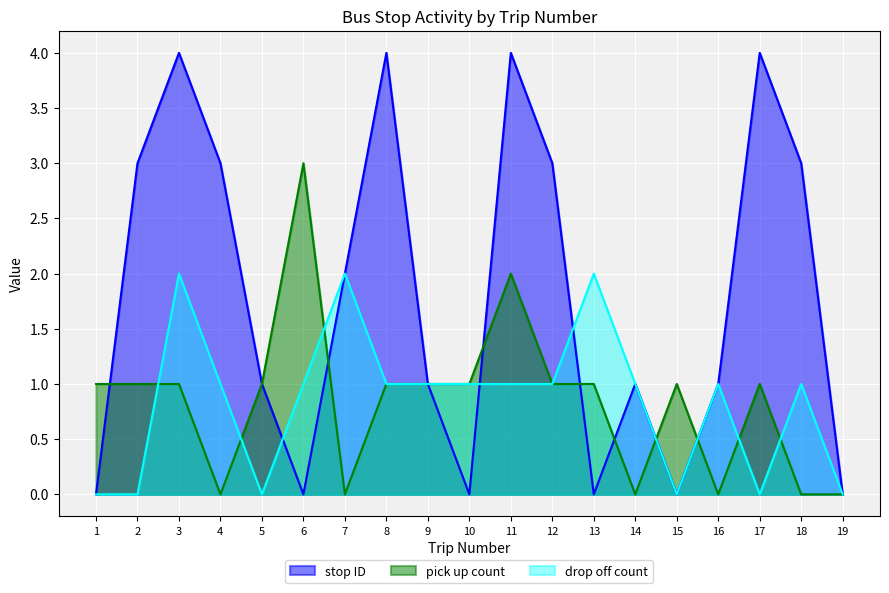

At which category does pick up count reach its first local peak?

6